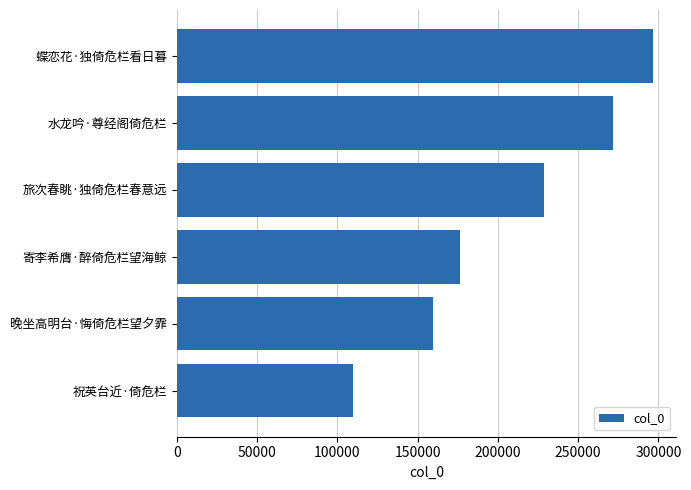

How many bars are there in total?

6